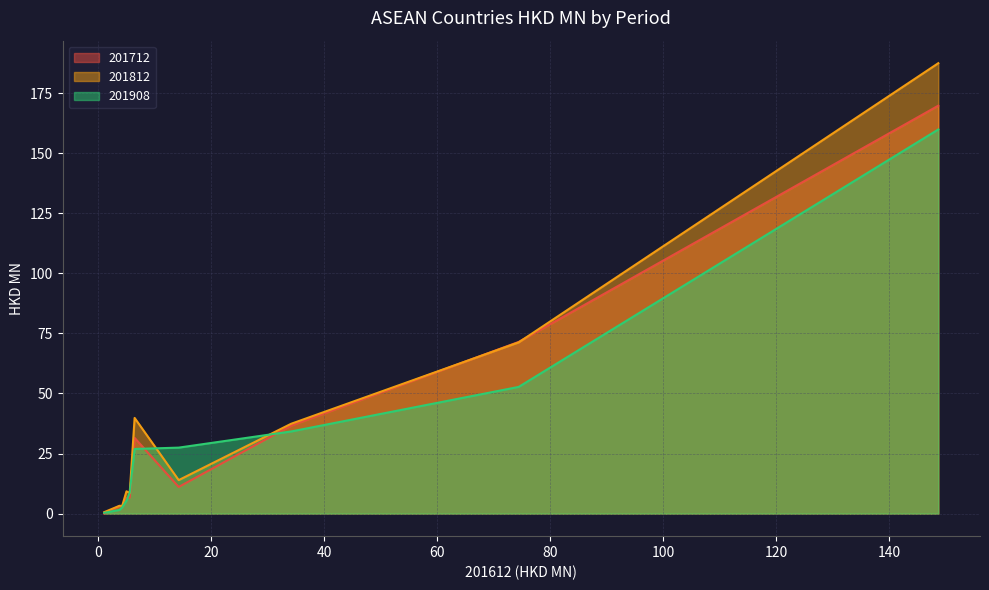

How many distinct data groups are displayed?

3